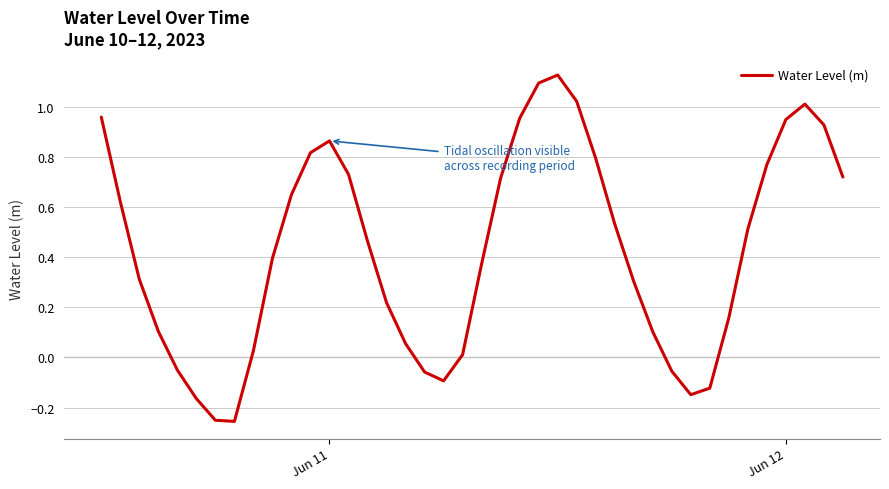

How many points are lower than both their immediate neighbors (excluding endpoints)?

3